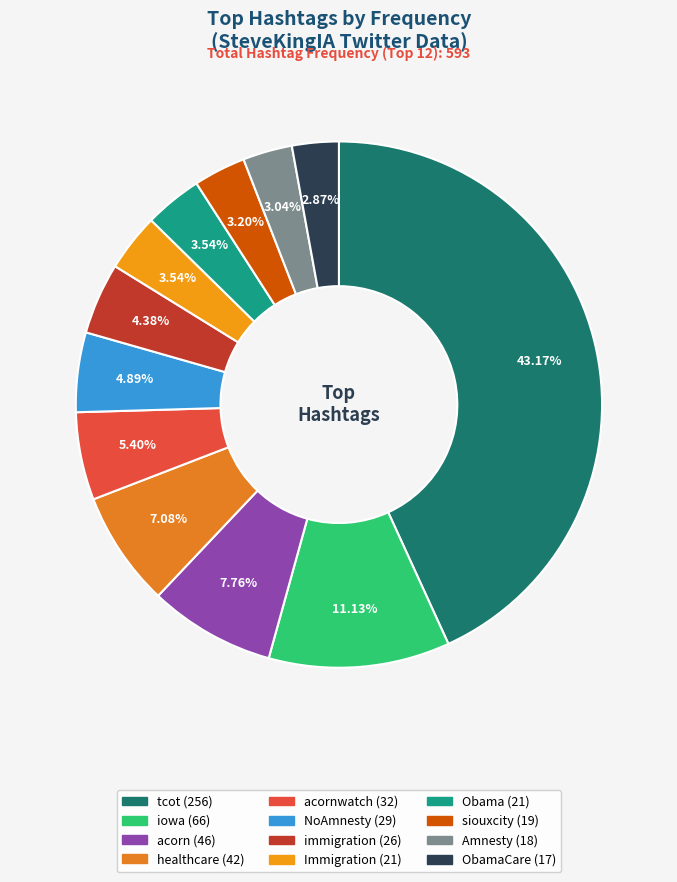

Count the number of slices in the pie.

12